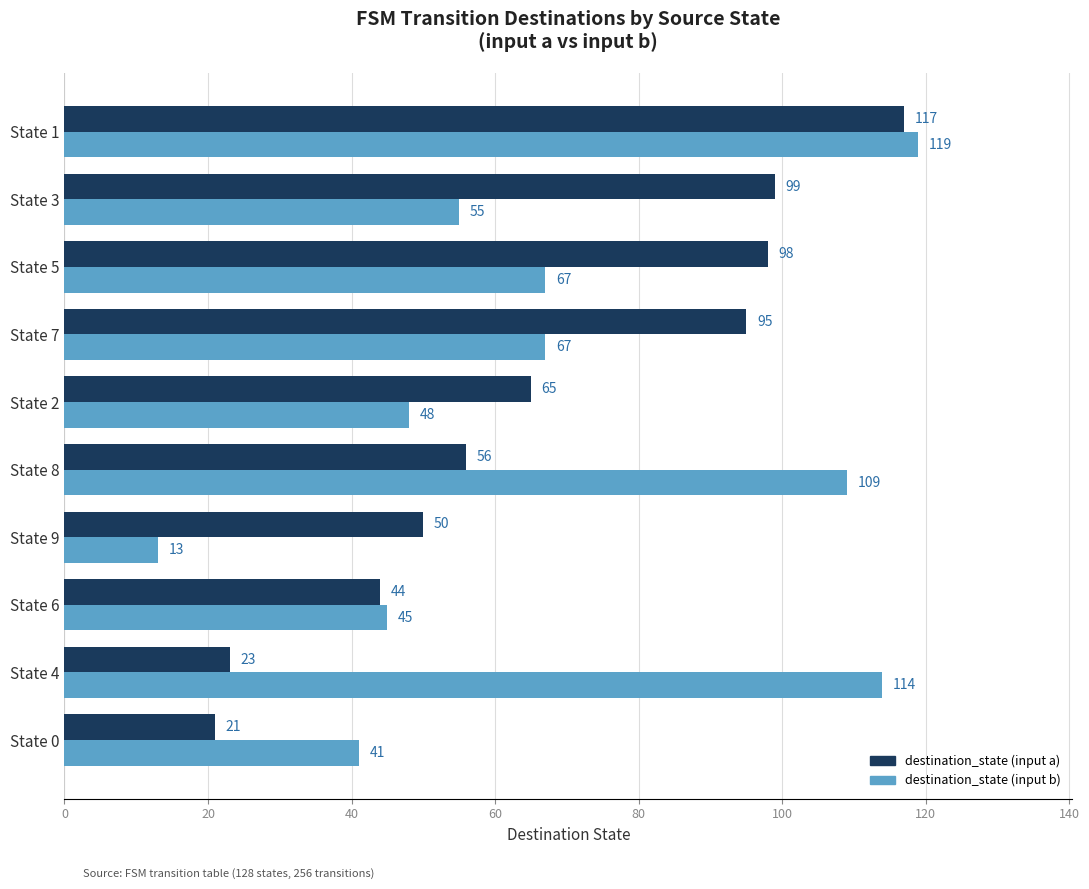

Rank the series by their average value, from highest to lowest.

destination_state (input b), destination_state (input a)